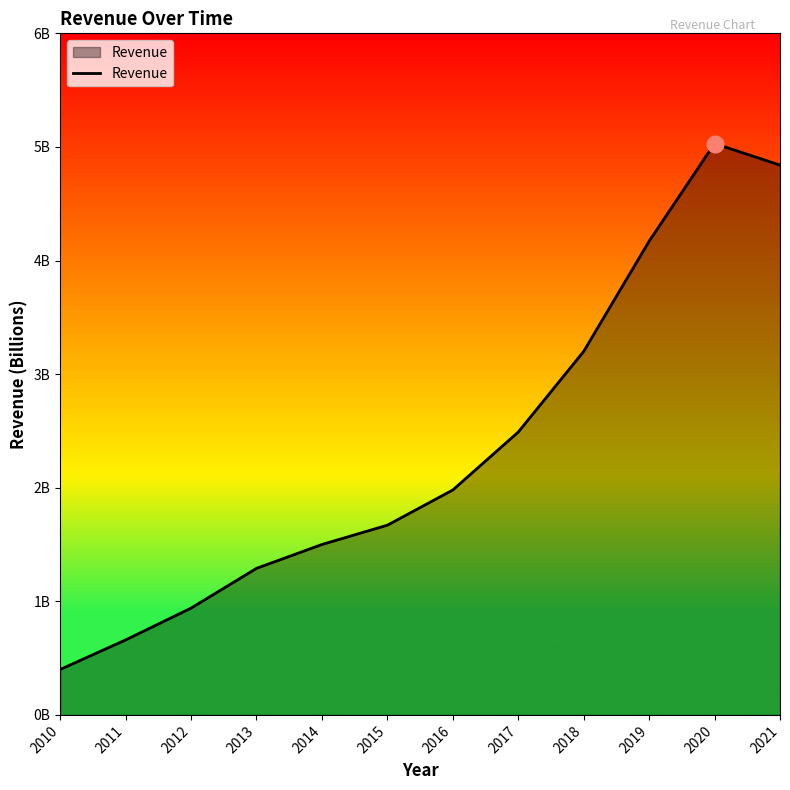

List the labels in order of value, largest first.

2020, 2021, 2019, 2018, 2017, 2016, 2015, 2014, 2013, 2012, 2011, 2010